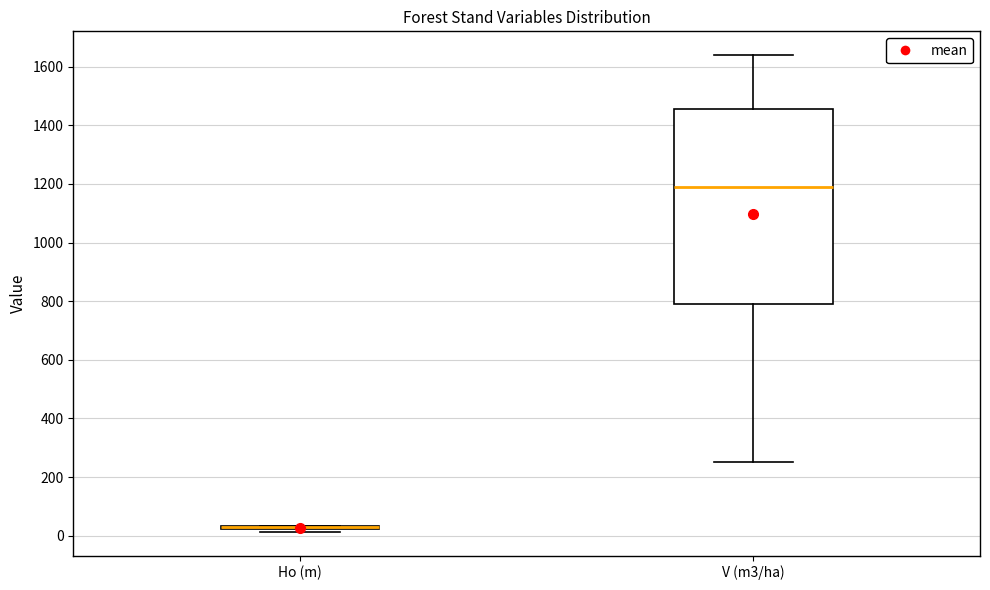

Reading left to right, transcribe this box plot: for each box, give where its median line is, the range the box spans, and where its two whiskers end, as read against the y-axis. The values are not printed on the chart, so give them approximately, as read against the axis.

Ho (m): box collapsed to a line at 20, whiskers 20 to 40
V (m3/ha): median 1180, box 800 to 1460, whiskers 260 to 1640